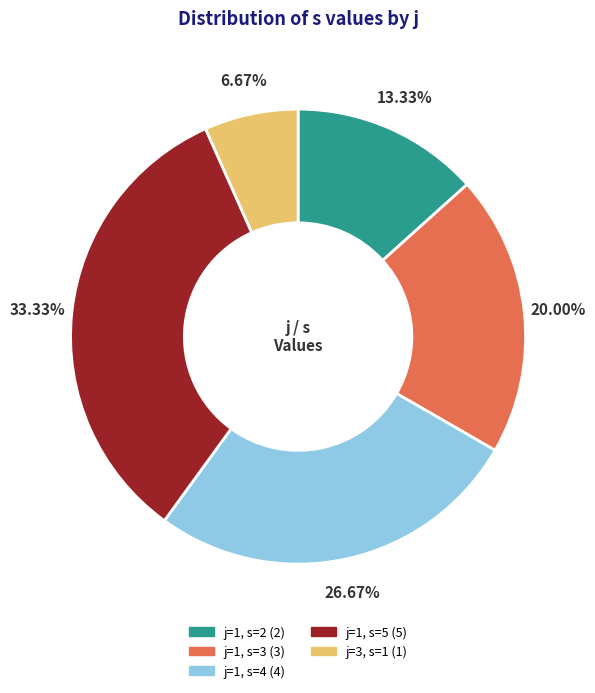

To the nearest percent, what is the average slice percentage?

20%